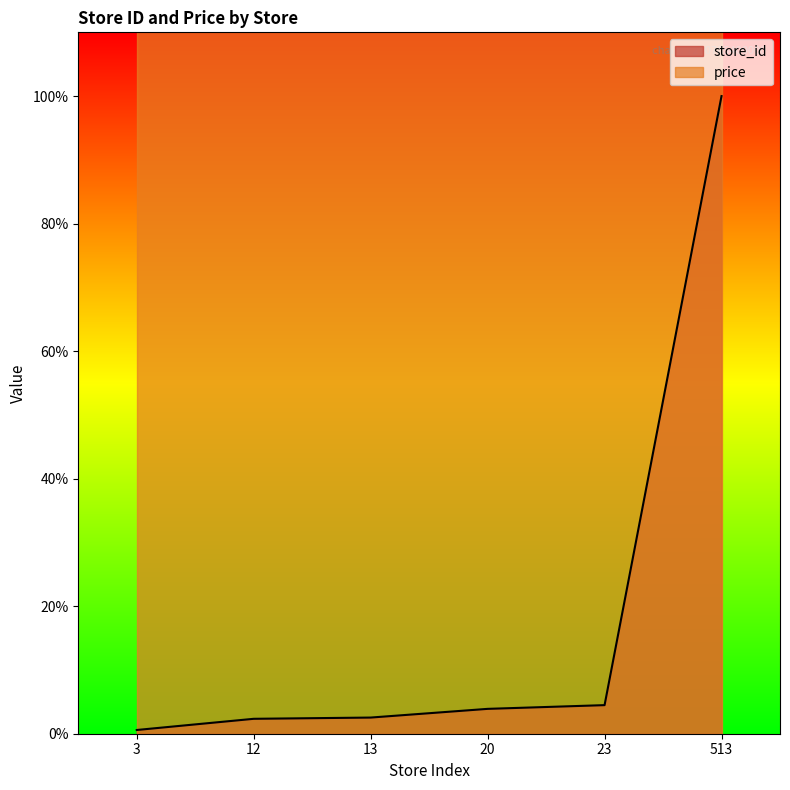

What is the sum of all values?

113.8